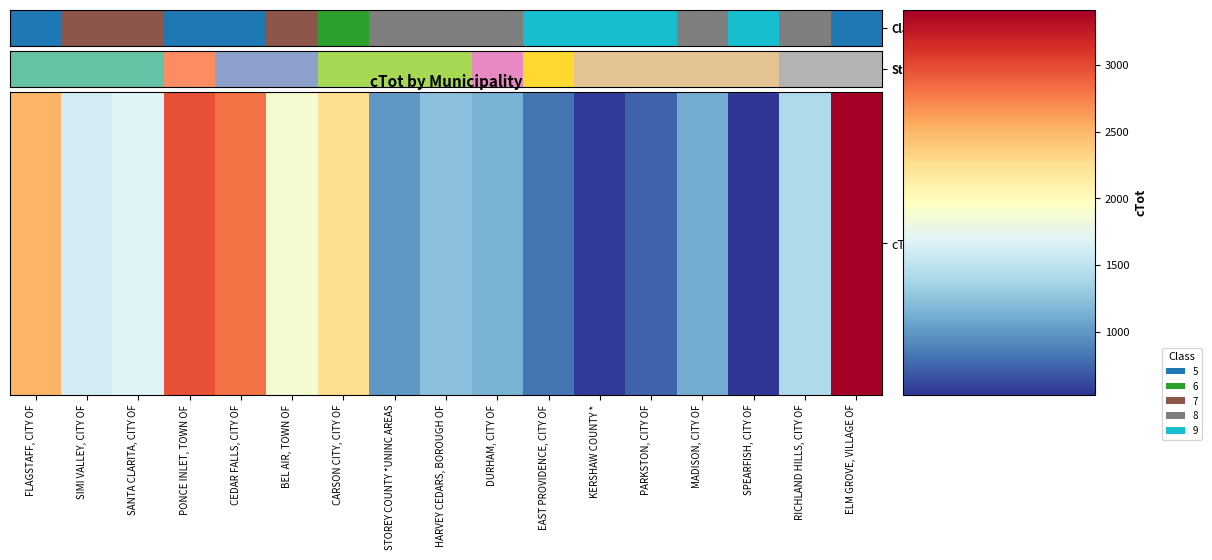

Which label corresponds to the smallest value in the chart?

SPEARFISH, CITY OF